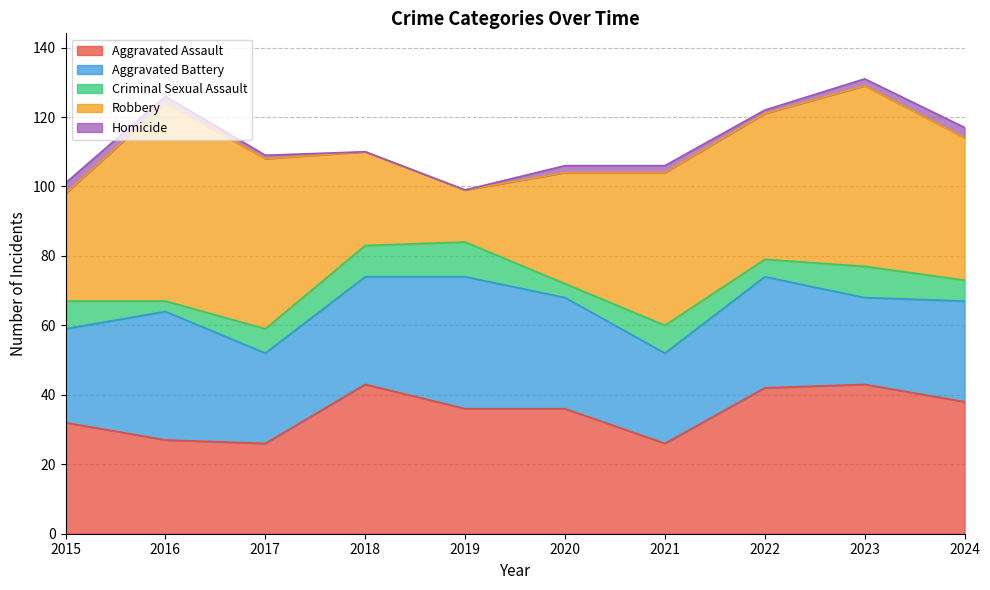

Is it true that Criminal Sexual Assault equals 6 at 2024?

True